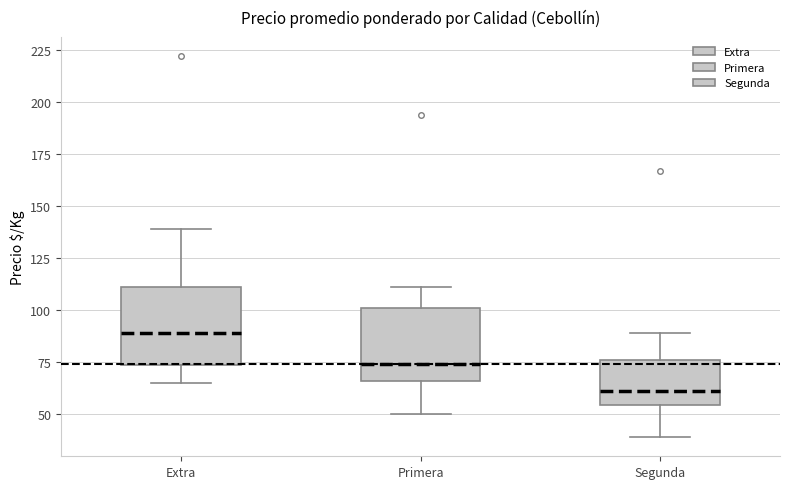

Which box has the highest median line?

Extra